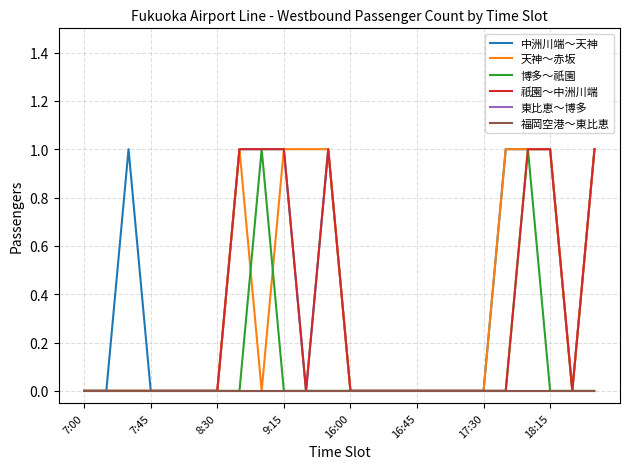

How many lines are shown in the chart?

6